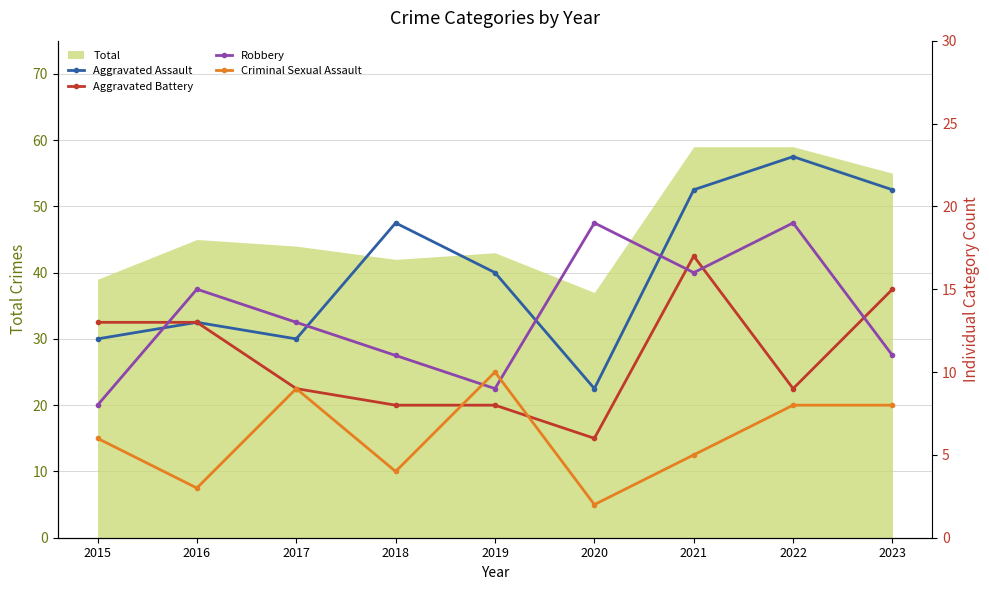

At which label does Aggravated Assault reach its minimum?

2020